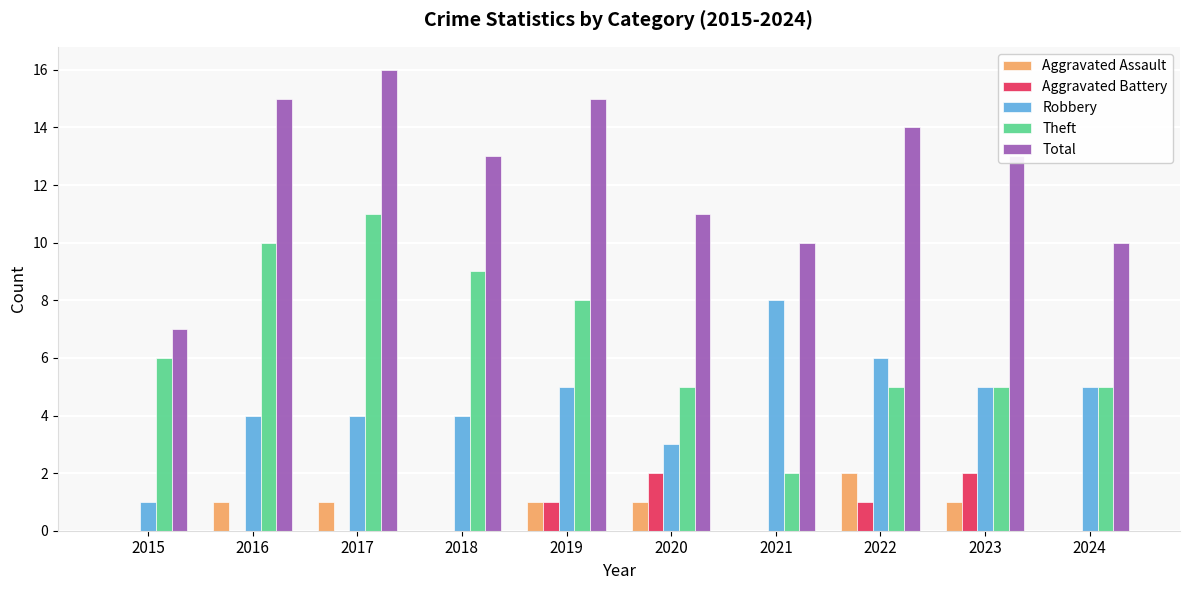

What are all the series names shown in the legend?

Aggravated Assault, Aggravated Battery, Robbery, Theft, Total